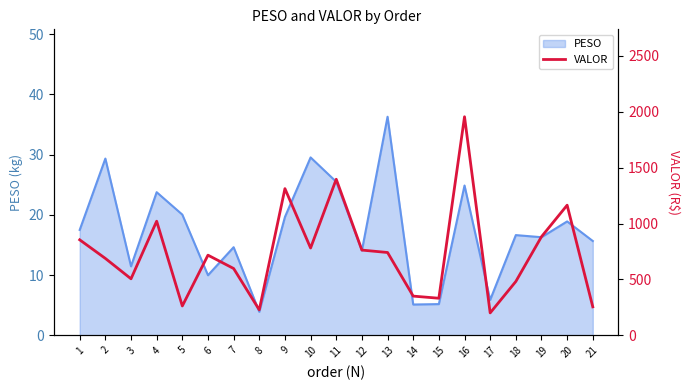

What is the lowest value of the PESO series?

3.9